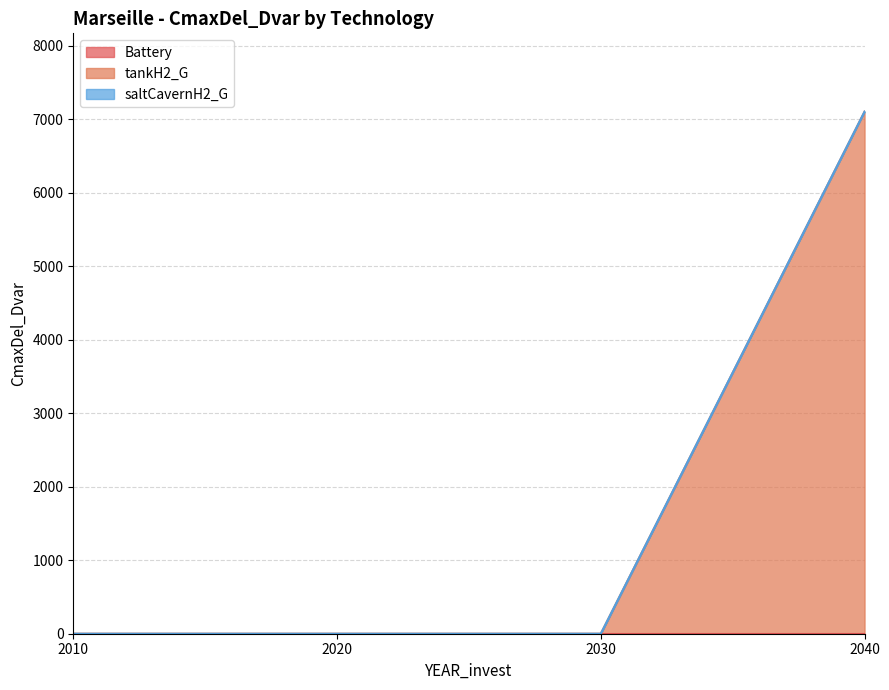

What are all the series names shown in the legend?

Battery, tankH2_G, saltCavernH2_G